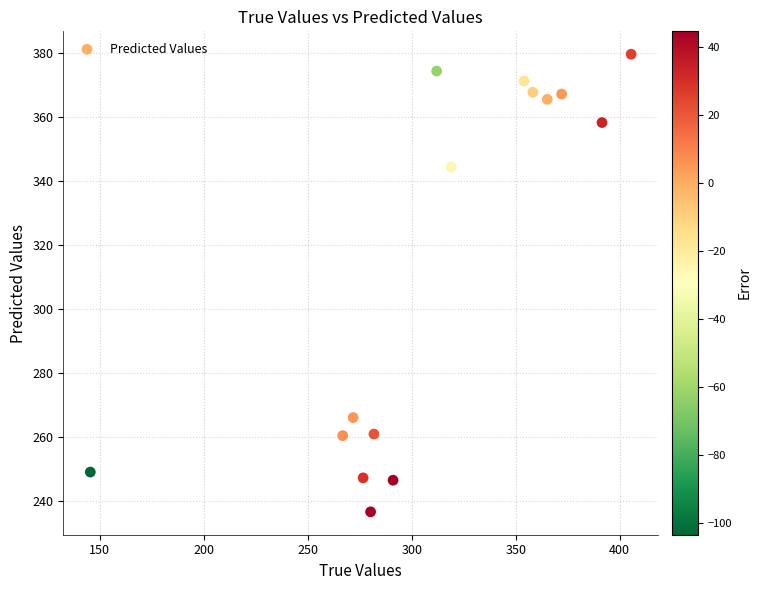

What Y value in the scatter plot is closest to 308?

344.5